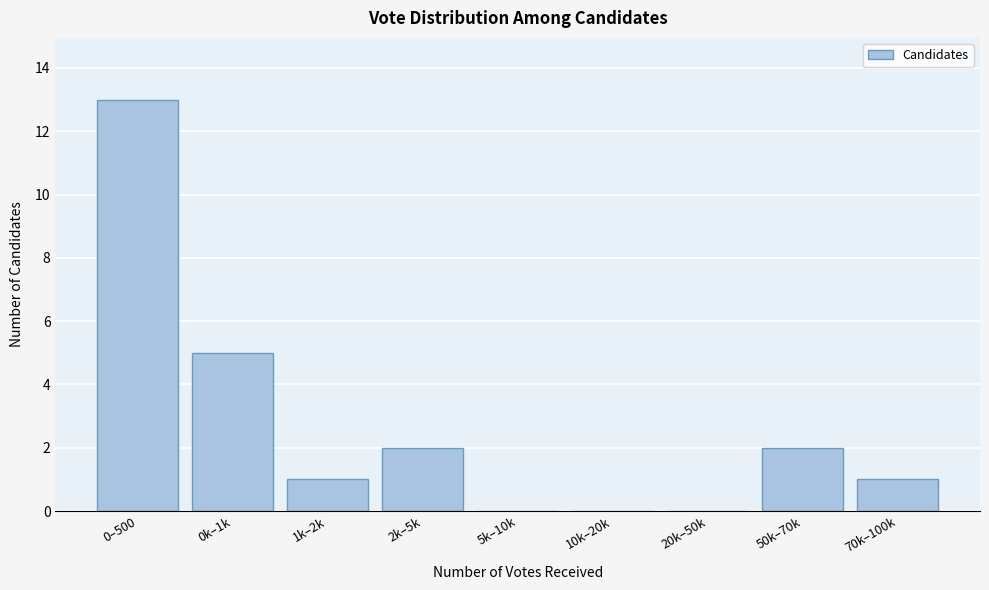

Reading right to left, extract all data points from this chart.

70k–100k=1	50k–70k=2	20k–50k=0	10k–20k=0	5k–10k=0	2k–5k=2	1k–2k=1	0k–1k=5	0–500=13